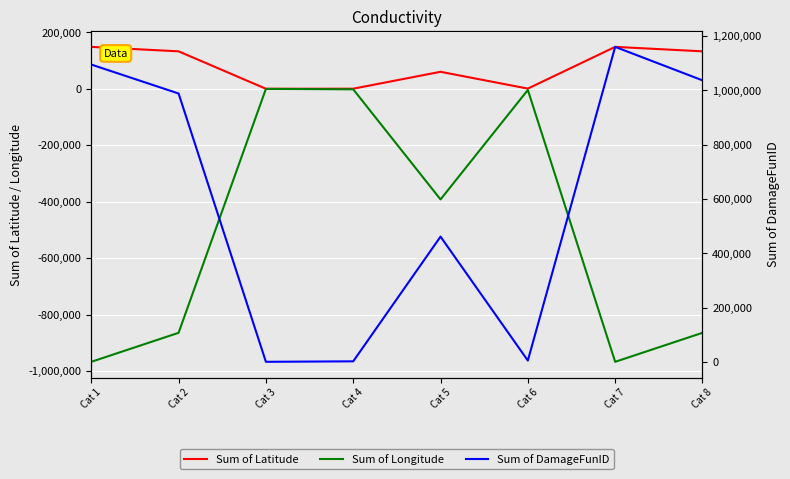

How many lines are shown in the chart?

3